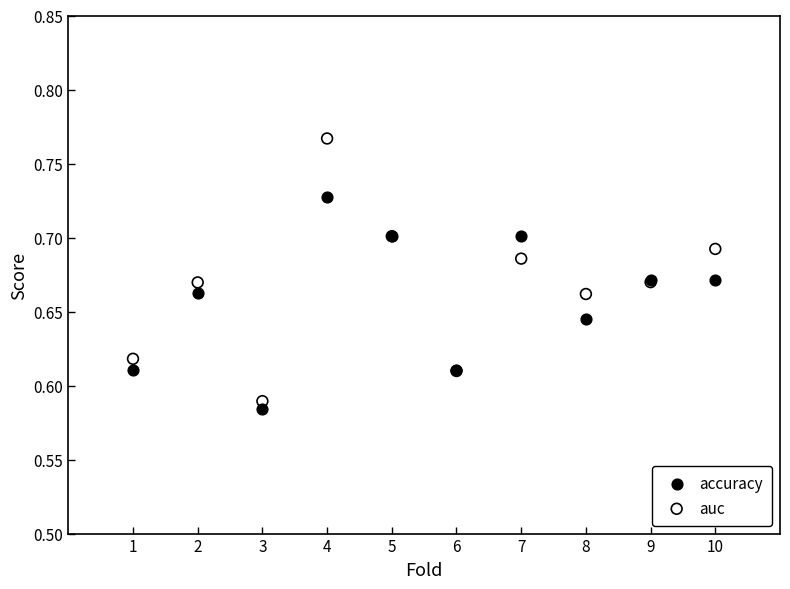

Which series reaches the maximum Y coordinate?

auc